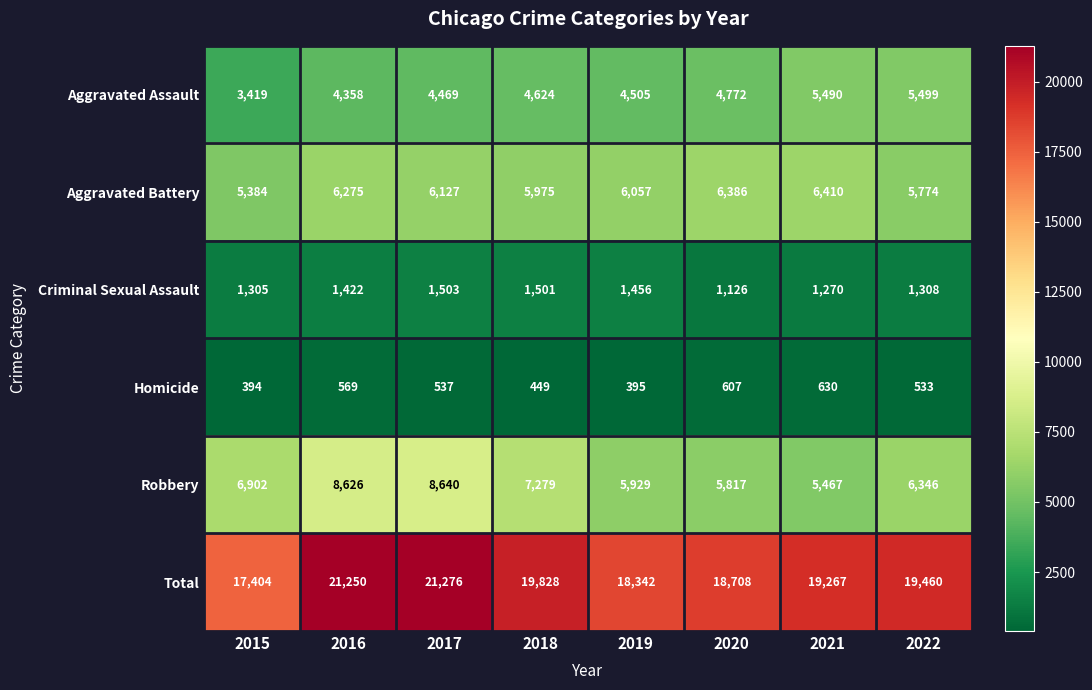

What is the sum of the Aggravated Assault values at 2019 and 2015?

7924